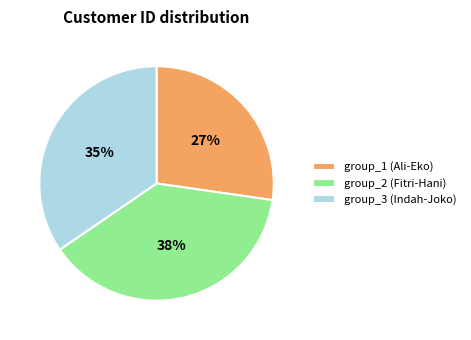

To the nearest percent, what portion does group_3 (Indah-Joko) represent?

35%